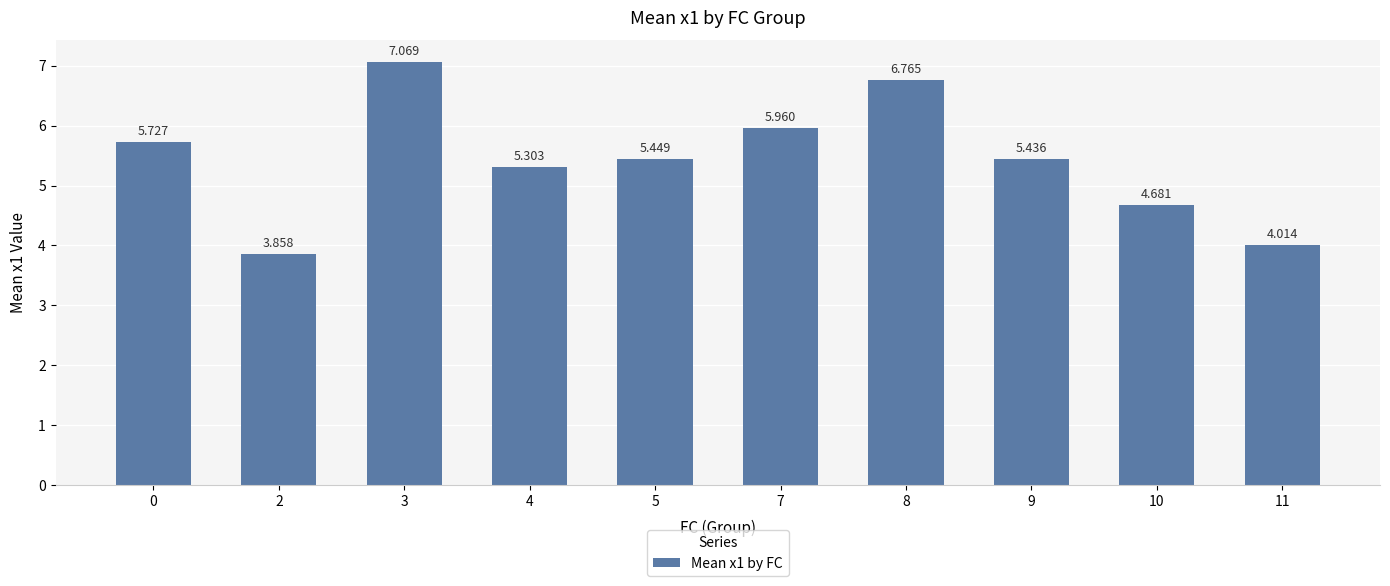

What is the average value?

5.4